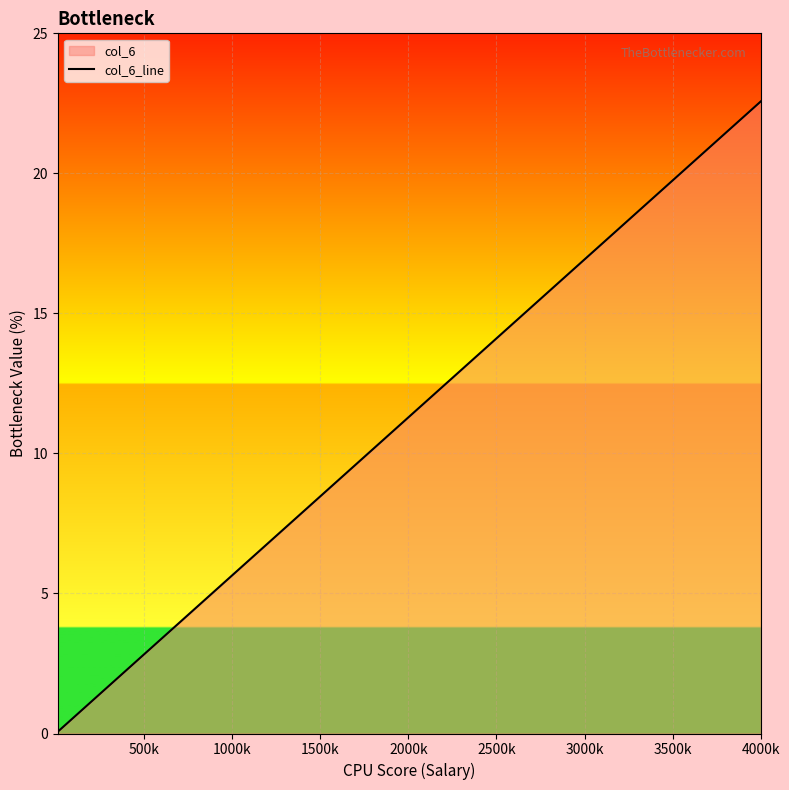

How many lines are shown in the chart?

1